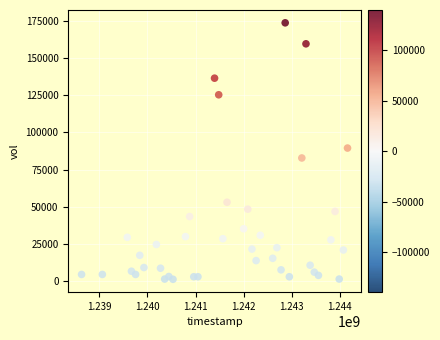

What Y value in the scatter plot is closest to 87518?

89532